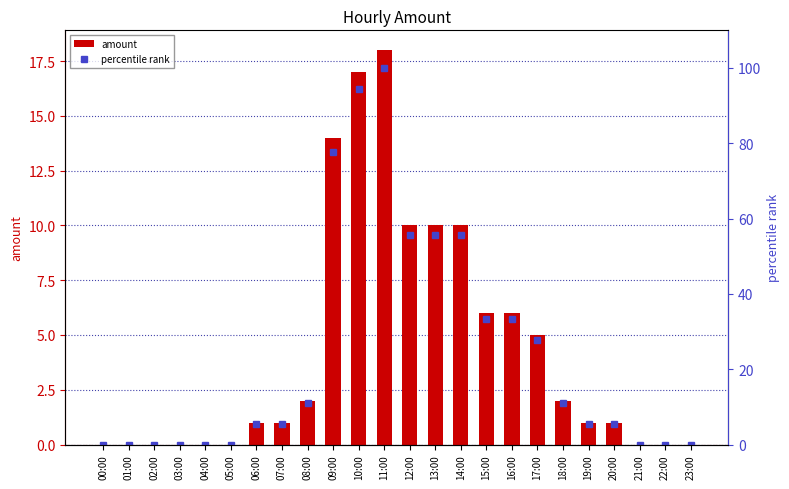

List the series in order of their peak value, lowest first.

amount, percentile rank